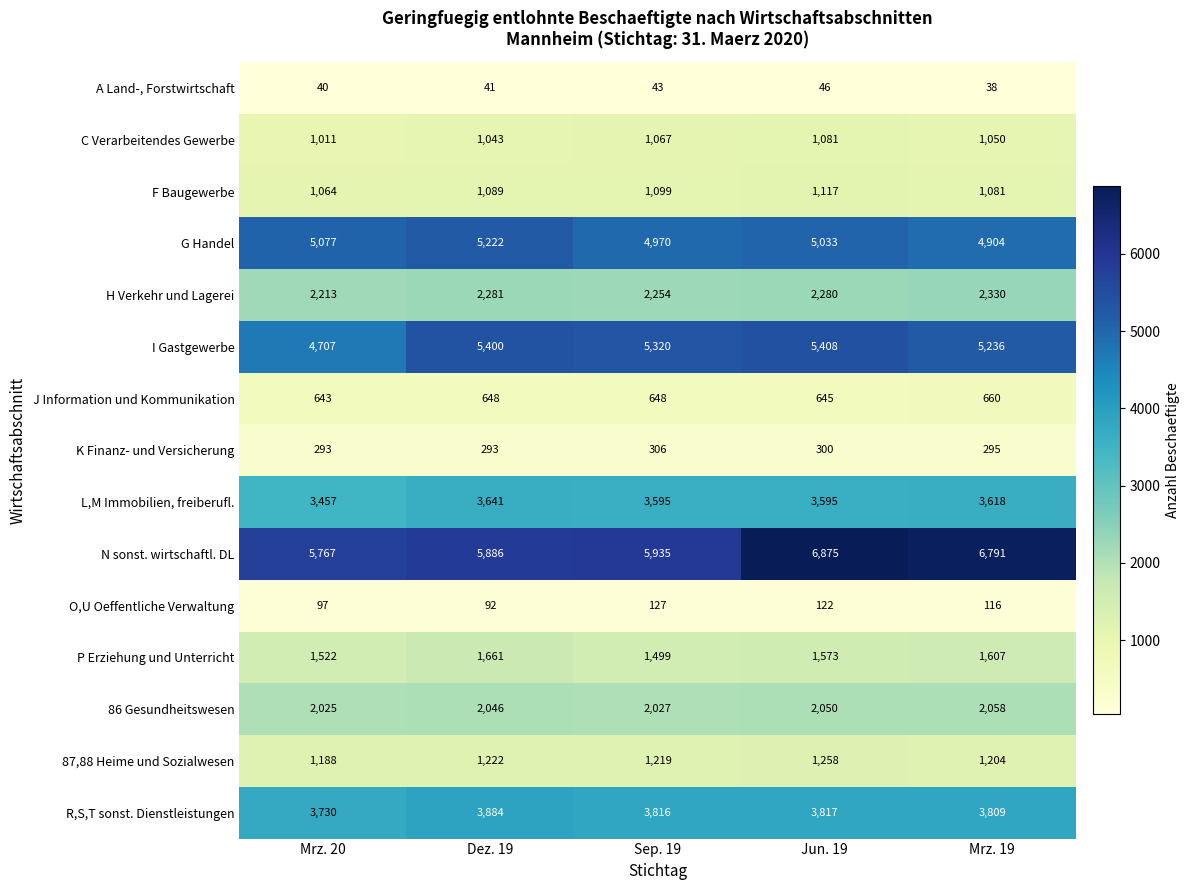

Between Dez. 19 and Sep. 19, which series saw the biggest shift?

G Handel